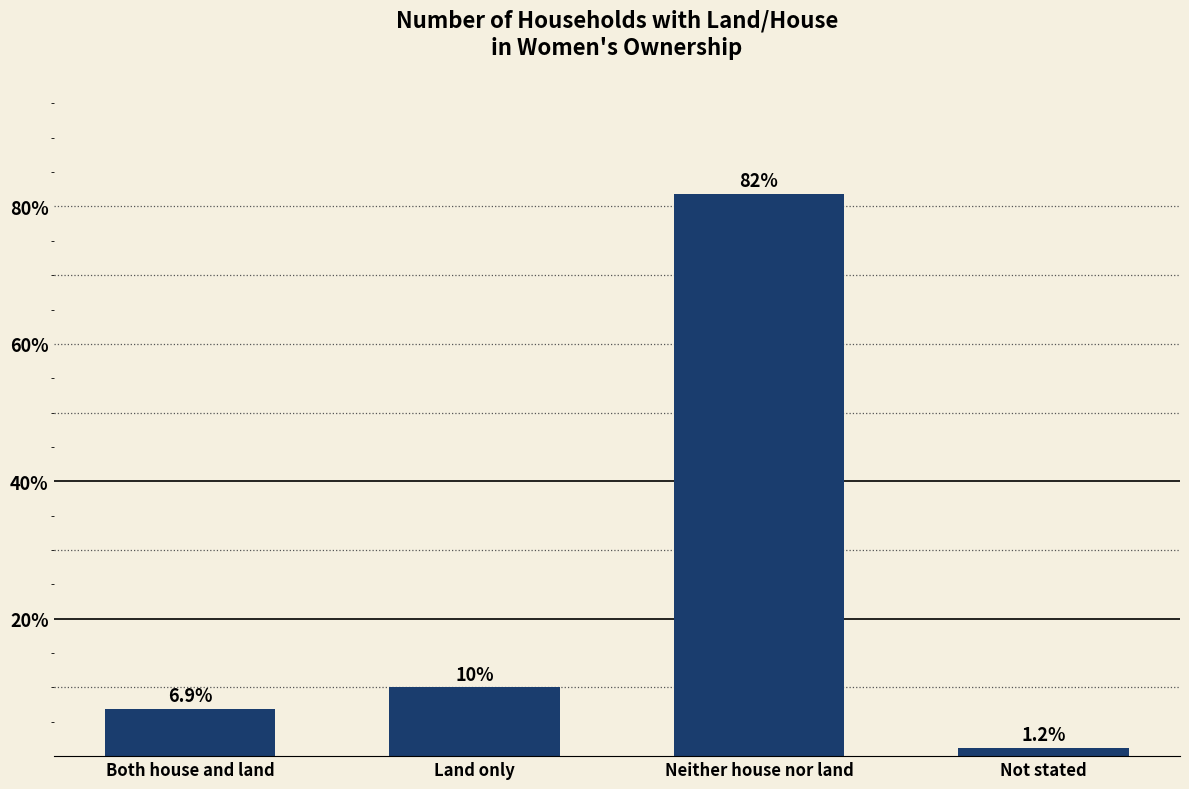

How many values are below 10?

2